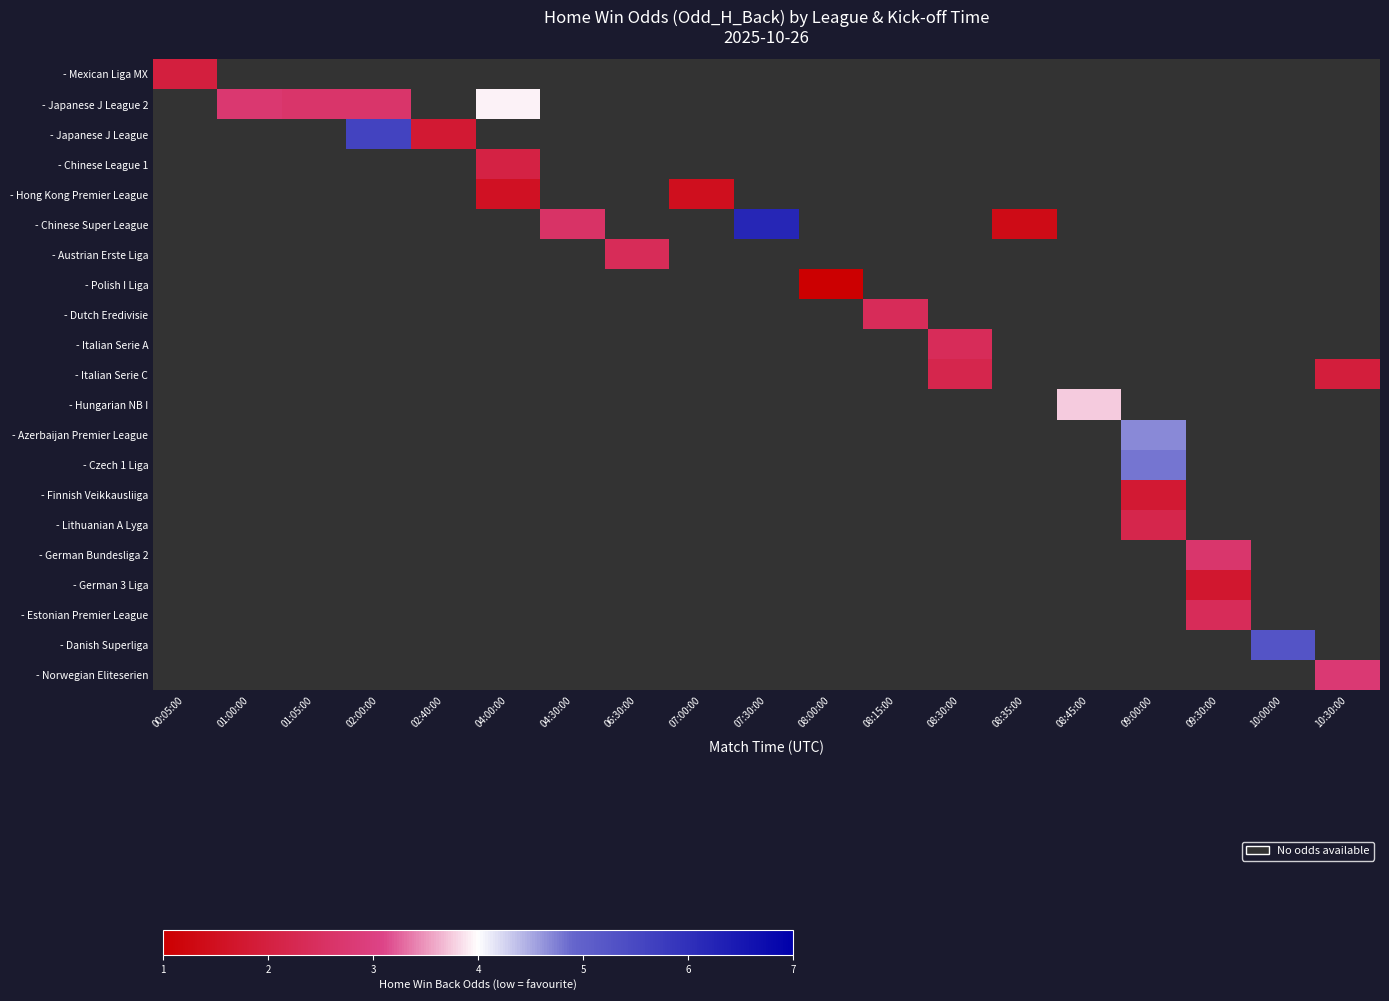

Count the number of categories in the chart.

19